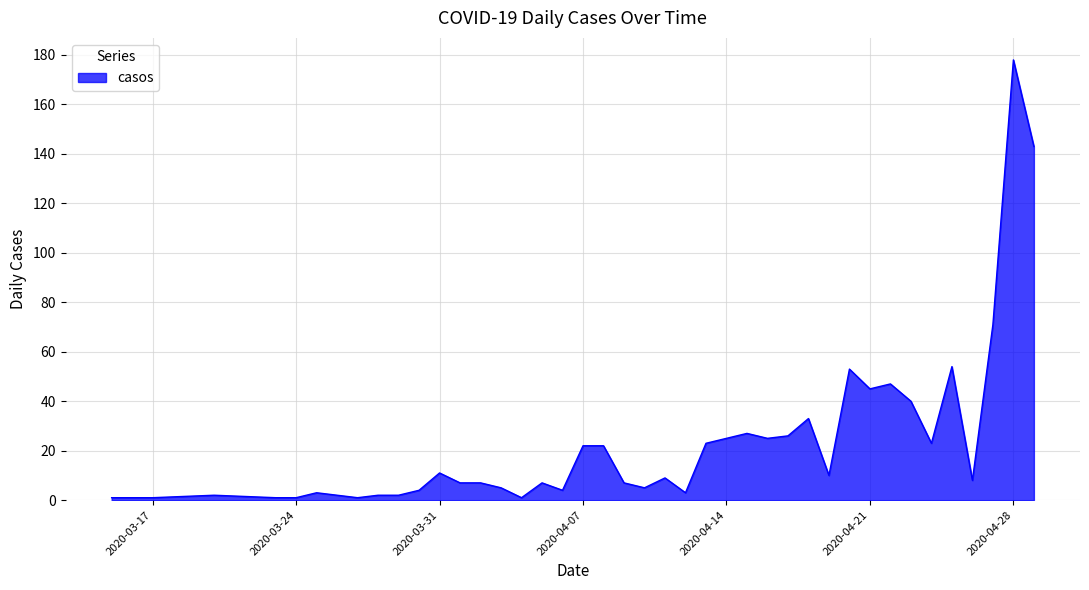

What is the maximum value shown in the chart?

178